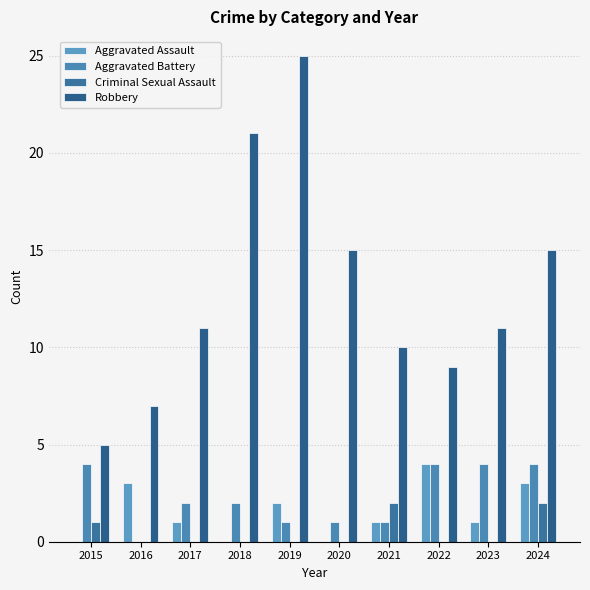

How many Aggravated Assault values are between 0 and 3?

9